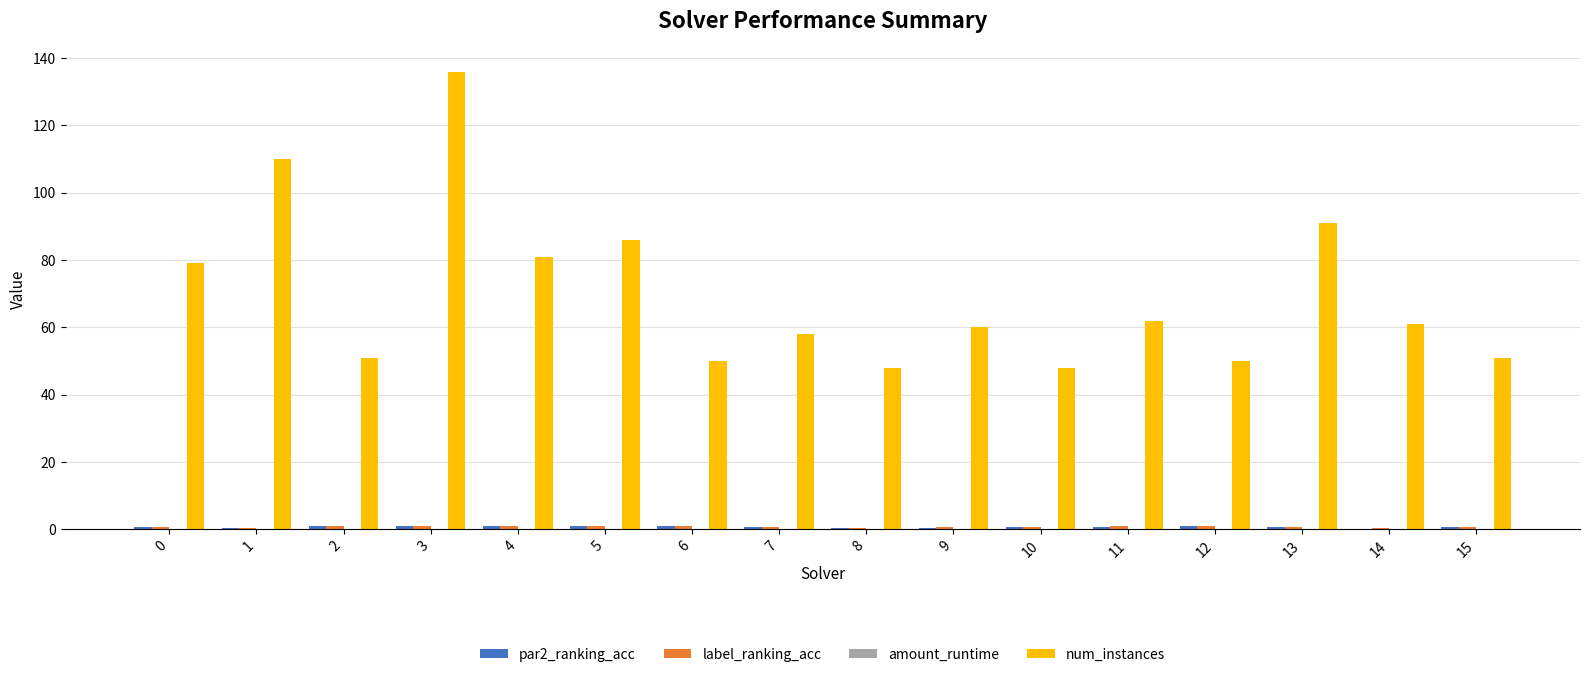

Which series has the largest total across all categories?

num_instances